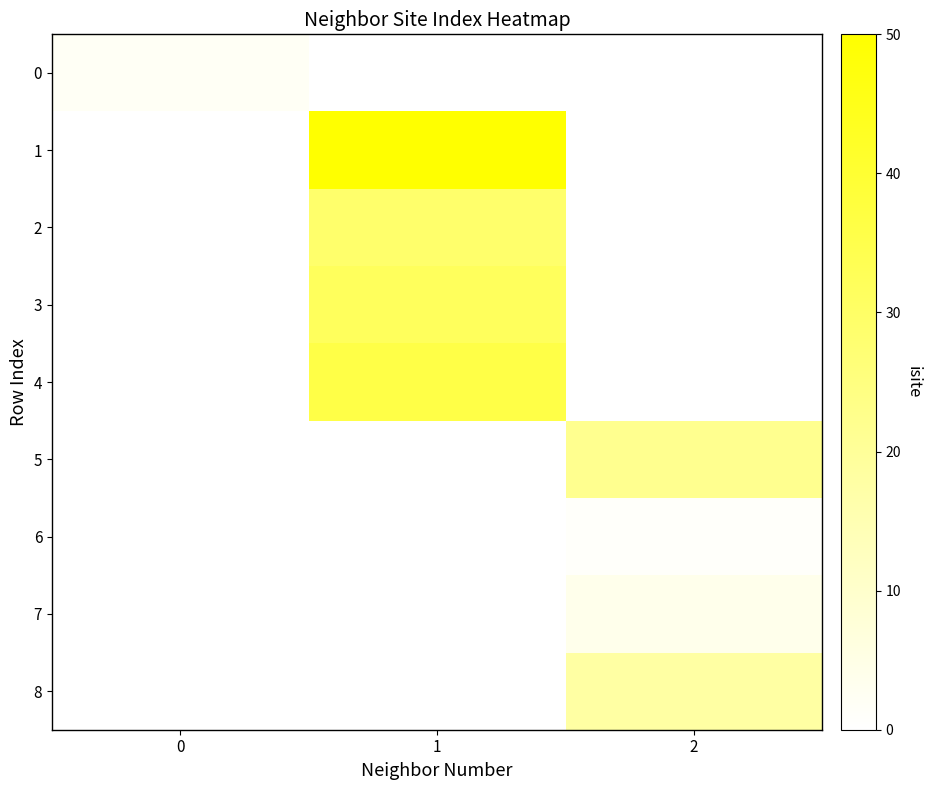

Reading left to right, transcribe all the data shown in this chart.

0: 0=2	1=0	2=0
1: 0=0	1=50	2=0
2: 0=0	1=29	2=0
3: 0=0	1=32	2=0
4: 0=0	1=36	2=0
5: 0=0	1=0	2=22
6: 0=0	1=0	2=1
7: 0=0	1=0	2=4
8: 0=0	1=0	2=18